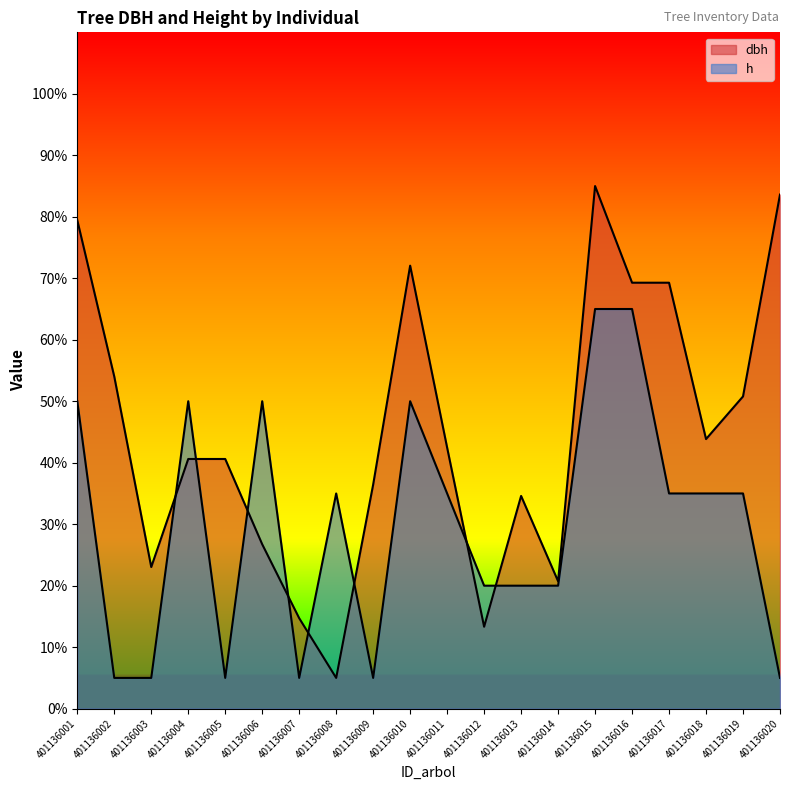

Which has a higher value, 401136013 or 401136015?

401136015